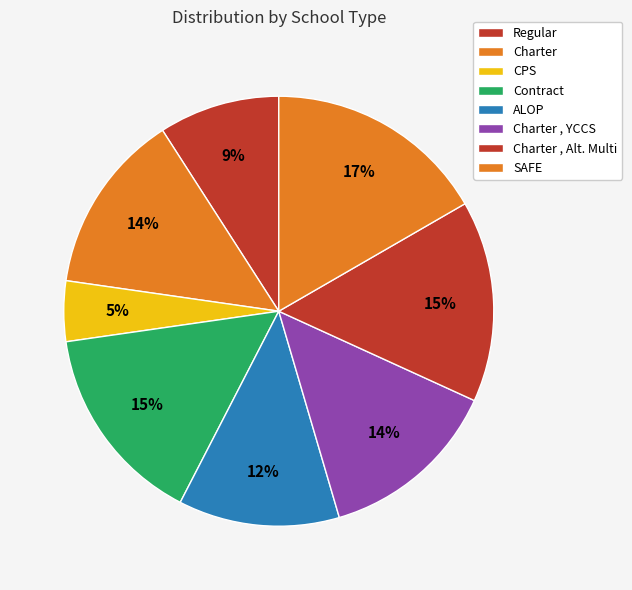

To the nearest percent, what is the combined percentage of Regular and Charter , Alt. Multi?

24%